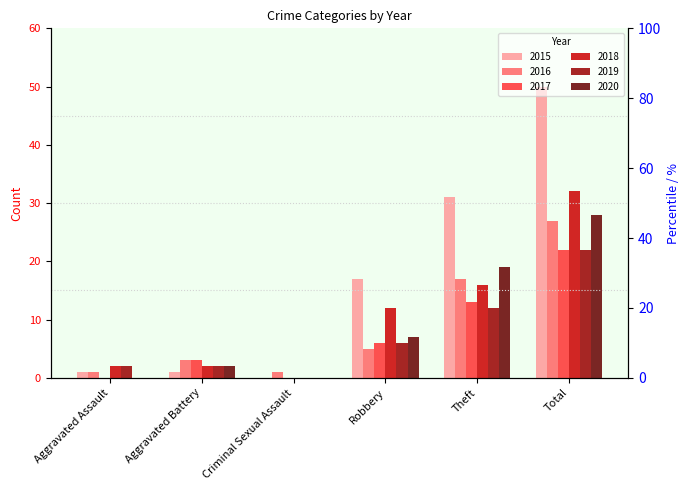

What is the maximum value for 2019?

22